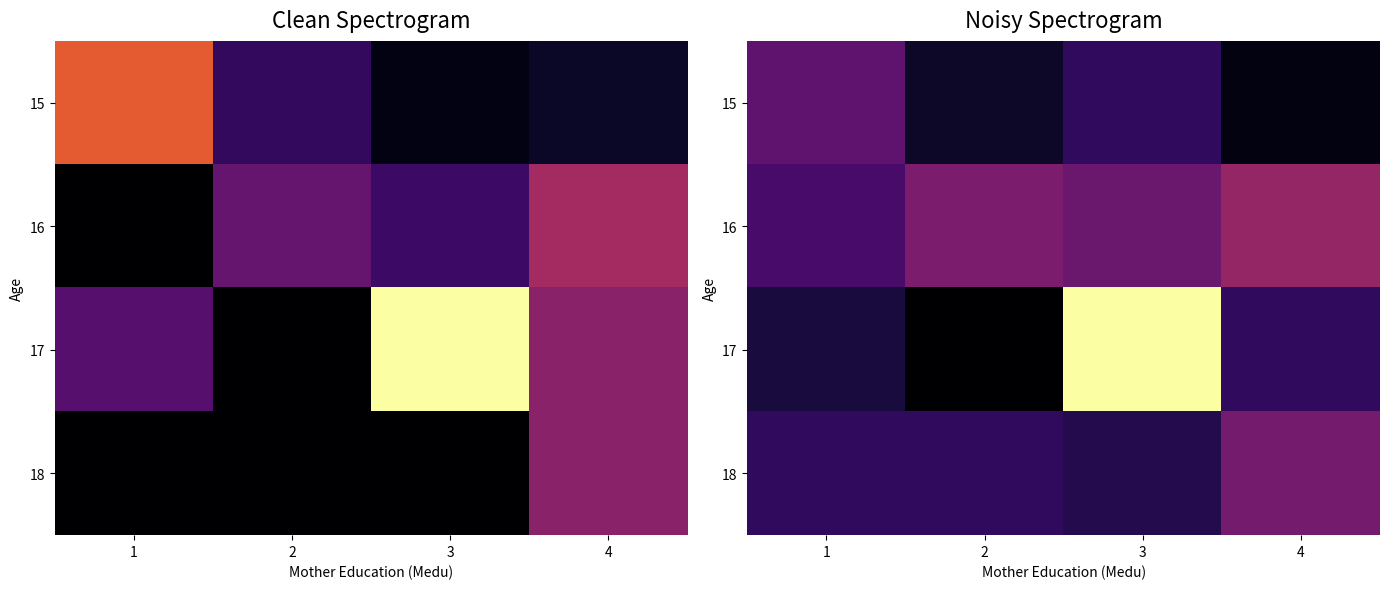

Is the value of 18 at 2 greater than the value of 16 at 1?

No